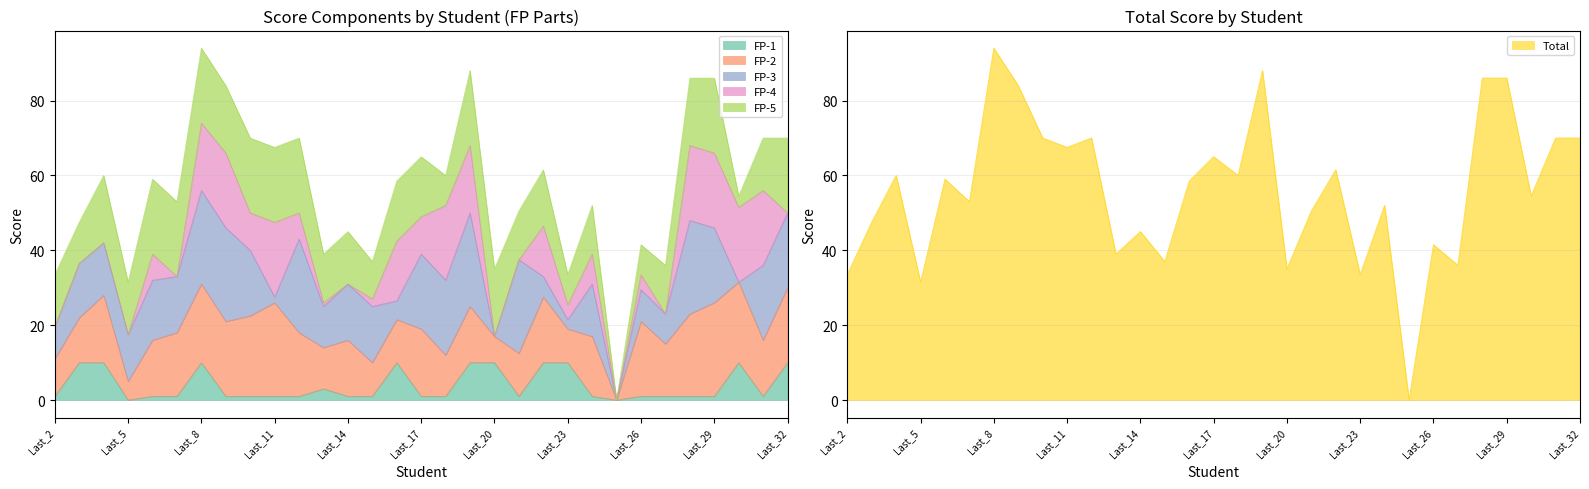

Which series has the largest range (max minus min)?

Total